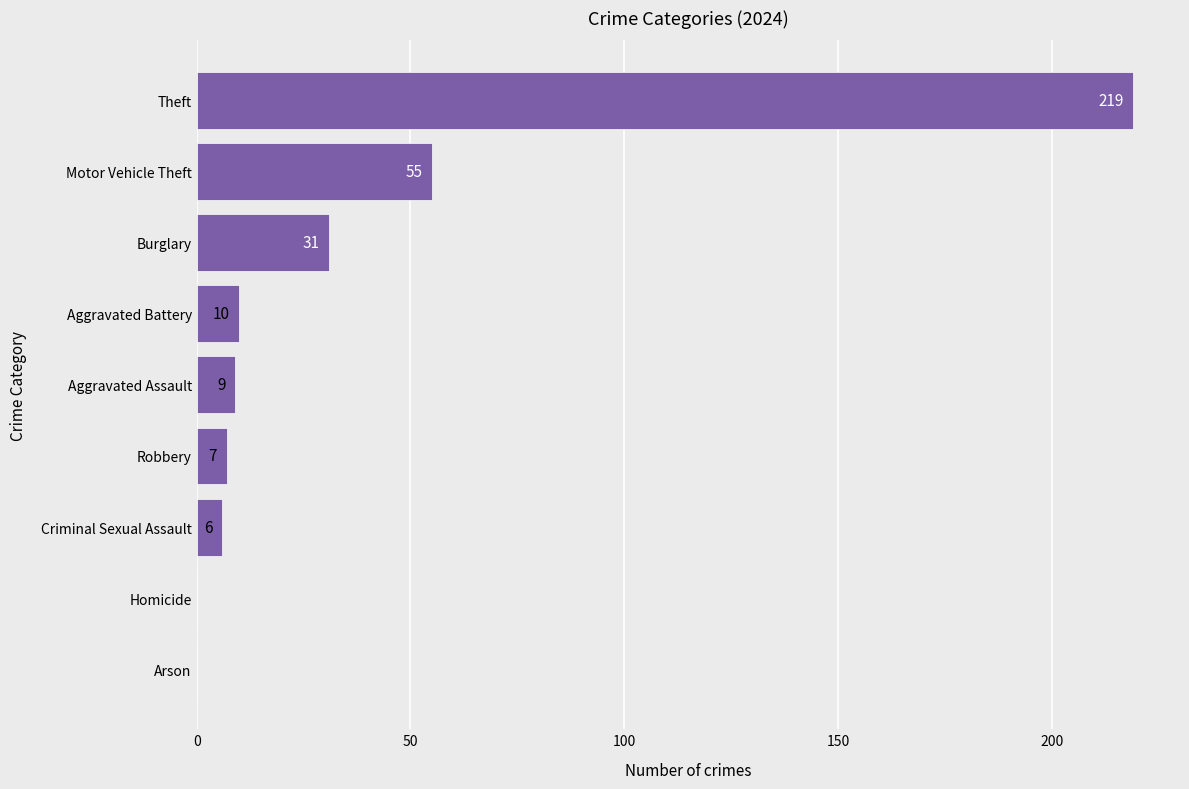

Where is the data nearest to the value 109?

Motor Vehicle Theft